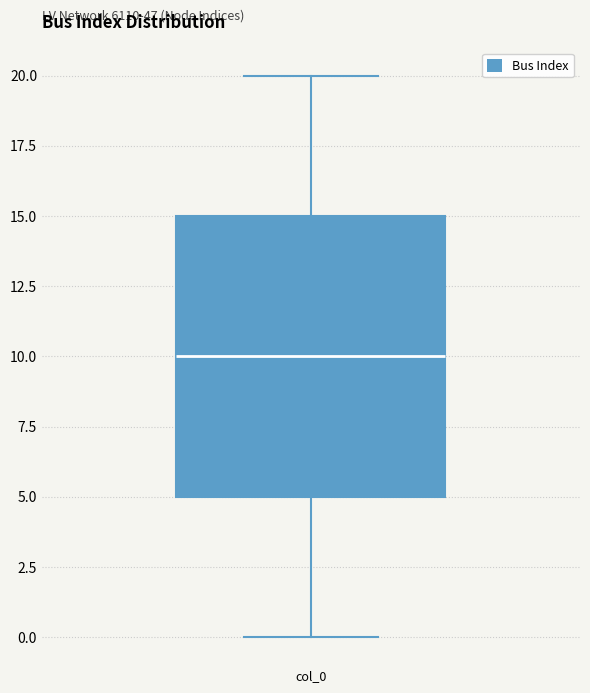

Transcribe this box plot: give where the median line is, the range the box spans, and where the two whiskers end, as read against the y-axis. The values are not printed on the chart, so give them approximately, as read against the axis.

median 10, box 5 to 15, whiskers 0 to 20